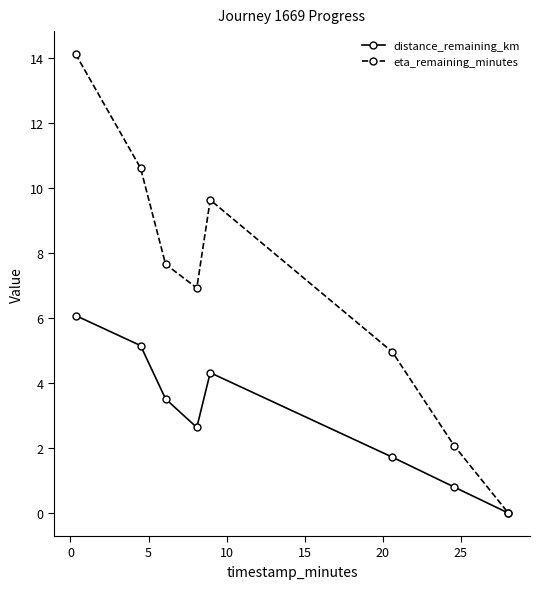

What is the difference between the maximum and minimum values in the eta_remaining_minutes series?

14.1